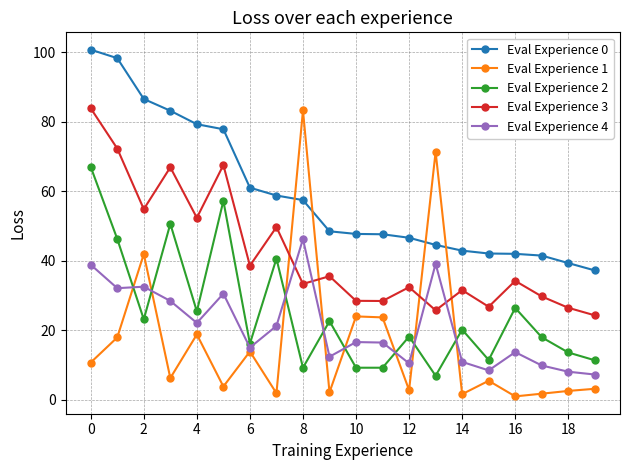

Which series has the largest total across all categories?

Eval Experience 0